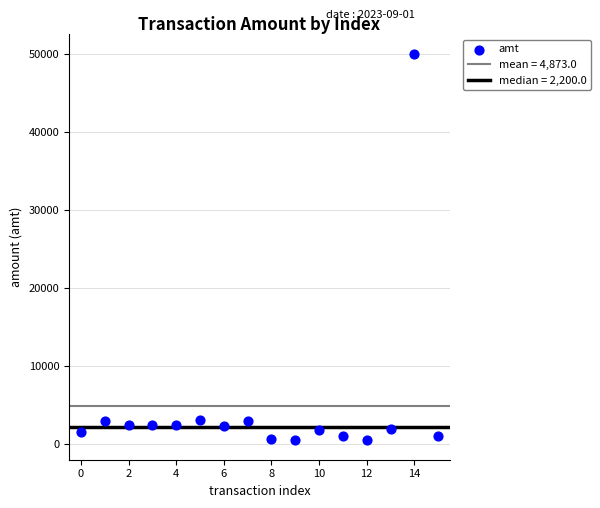

What is the range of Y values (max minus min)?

49502.0